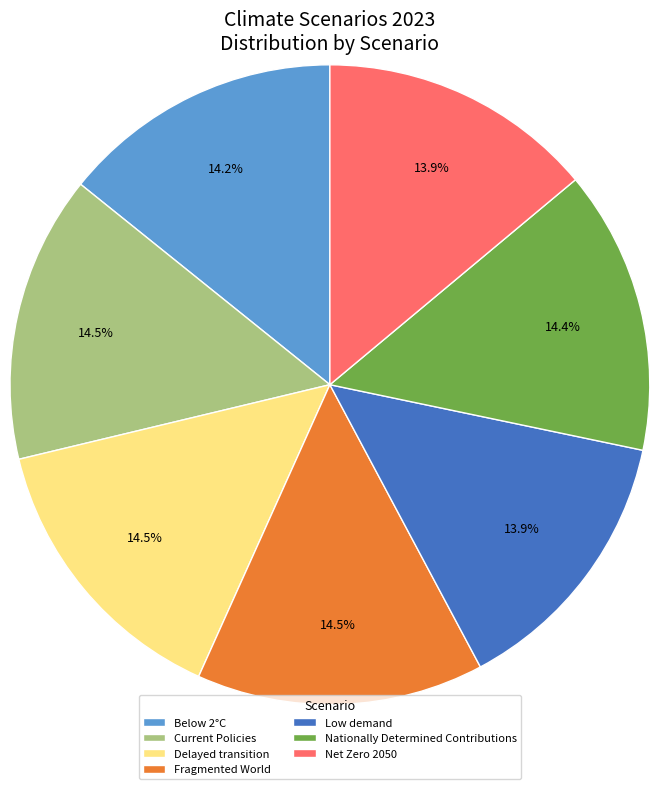

Is there a majority slice in this chart?

No